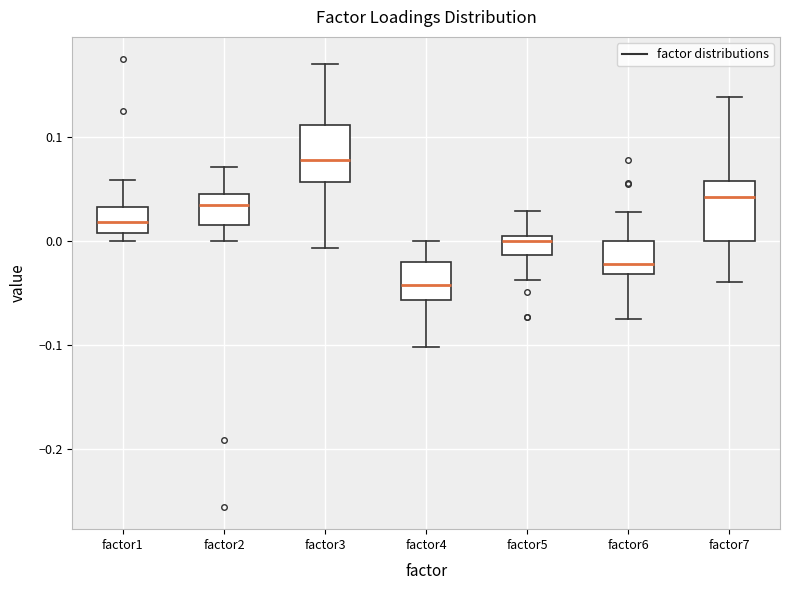

Where does the upper whisker of the box for factor6 end on the y-axis? The values are not printed on the chart, so give them approximately, as read against the axis.

0.03